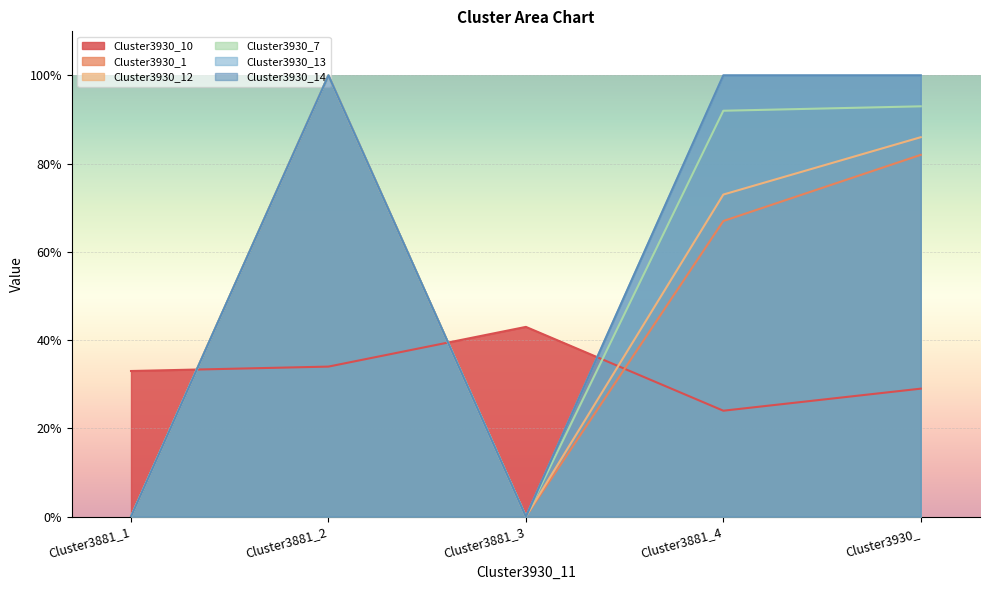

Between which two adjacent categories do Cluster3930_10 and Cluster3930_14 first intersect?

Cluster3881_1 and Cluster3881_2